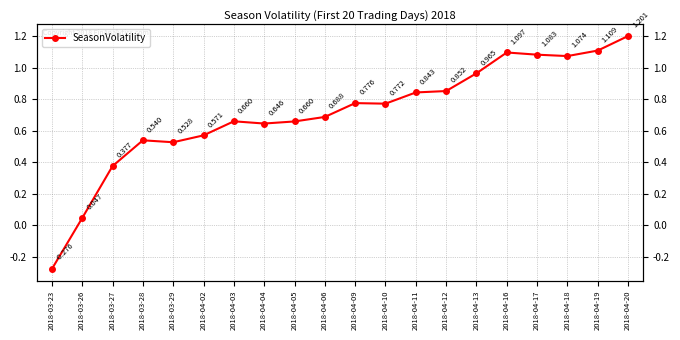

Rank the categories by value from highest to lowest.

2018-04-20, 2018-04-19, 2018-04-16, 2018-04-17, 2018-04-18, 2018-04-13, 2018-04-12, 2018-04-11, 2018-04-09, 2018-04-10, 2018-04-06, 2018-04-03, 2018-04-05, 2018-04-04, 2018-04-02, 2018-03-28, 2018-03-29, 2018-03-27, 2018-03-26, 2018-03-23